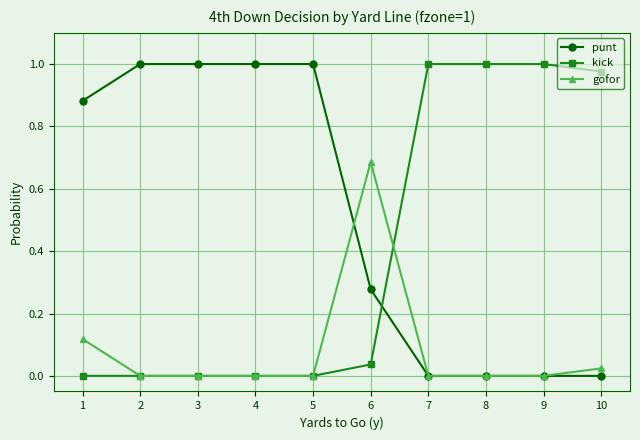

True or false: gofor has more than 0 points higher than both neighbors.

True